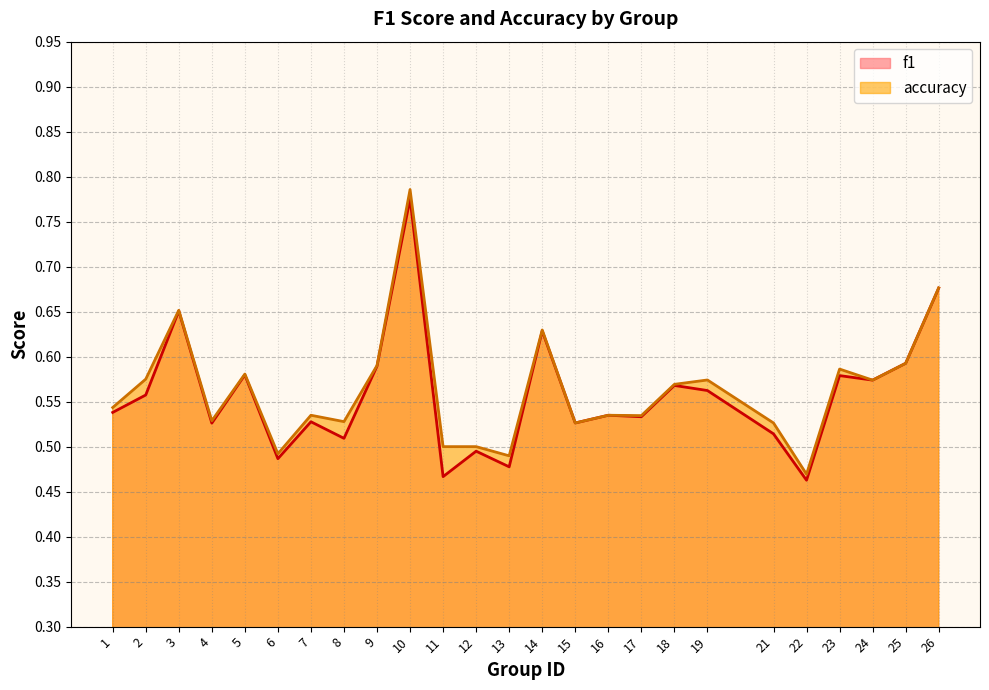

True or false: accuracy and f1 cross at least once.

False